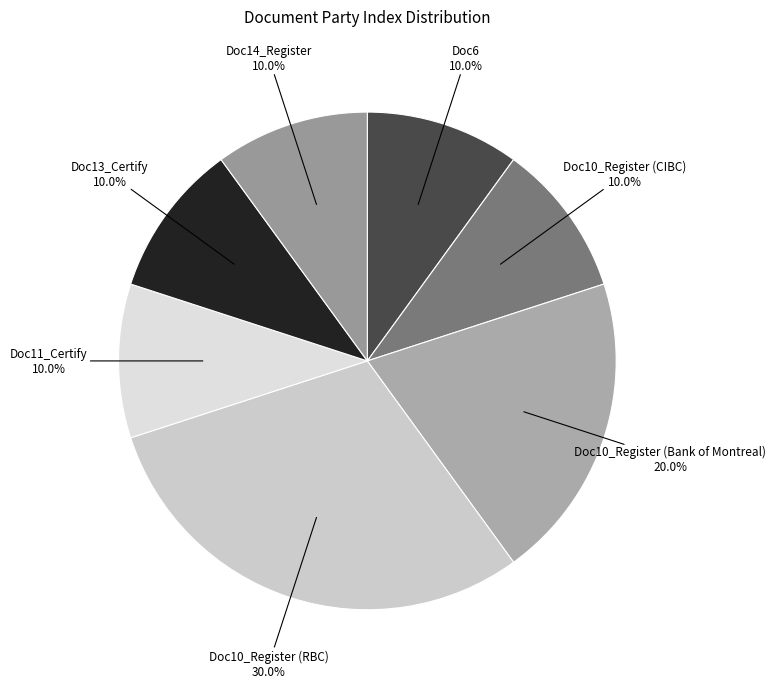

True or false: Doc10_Register (Bank of Montreal) accounts for 20% of the total.

True